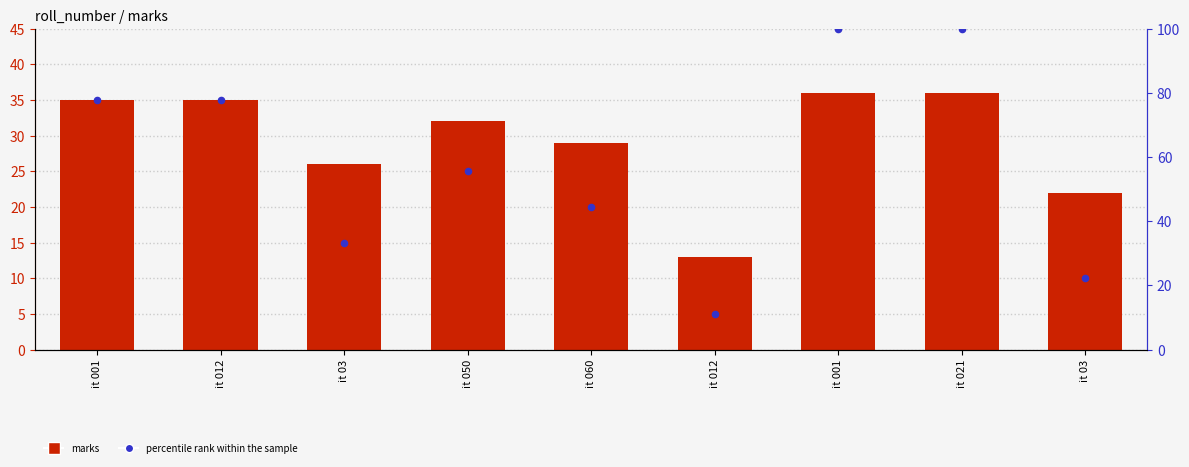

Which series has the widest spread of Y values?

percentile rank within the sample